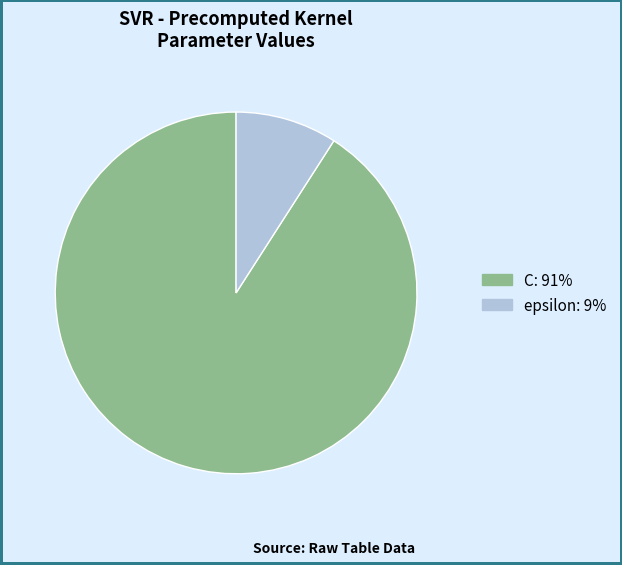

The epsilon slice represents 1% of the pie. True or false?

False